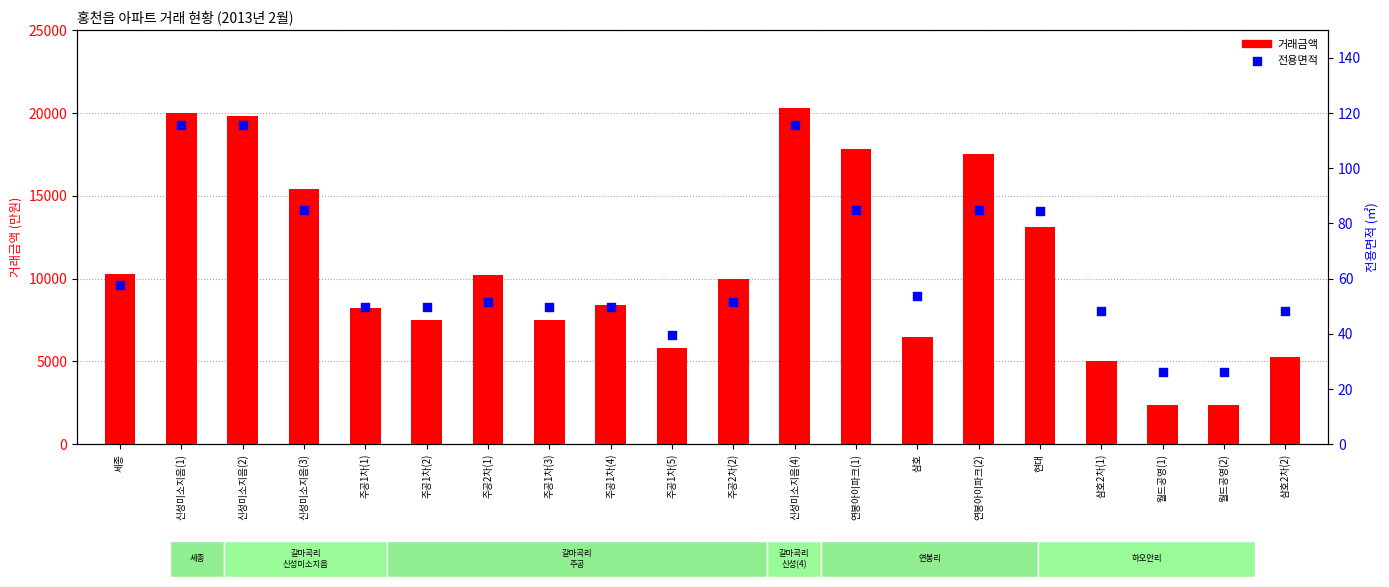

What are all the series names shown in the legend?

거래금액, 전용면적